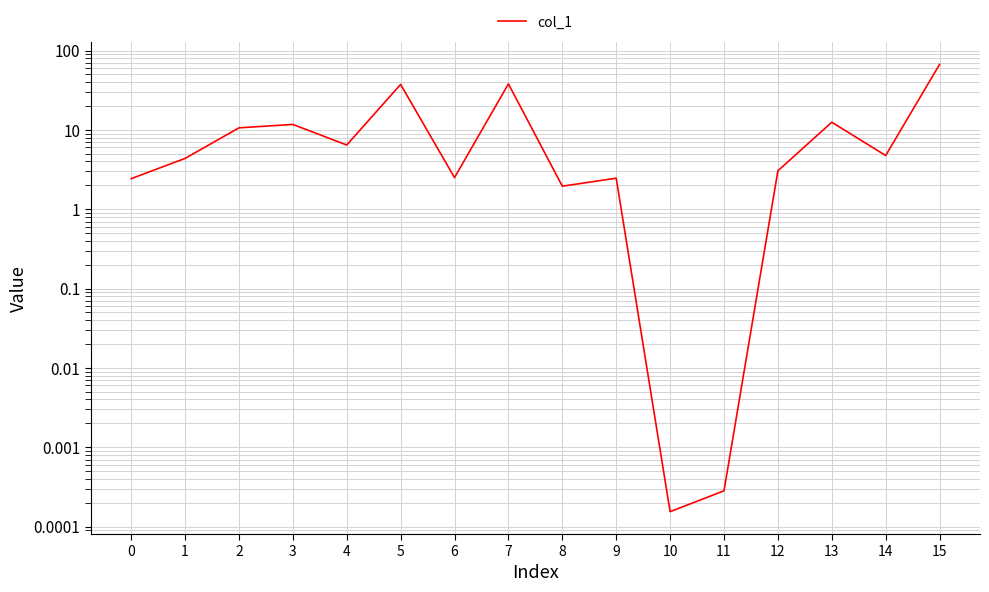

What is the value of the 7th point from the left?

2.5